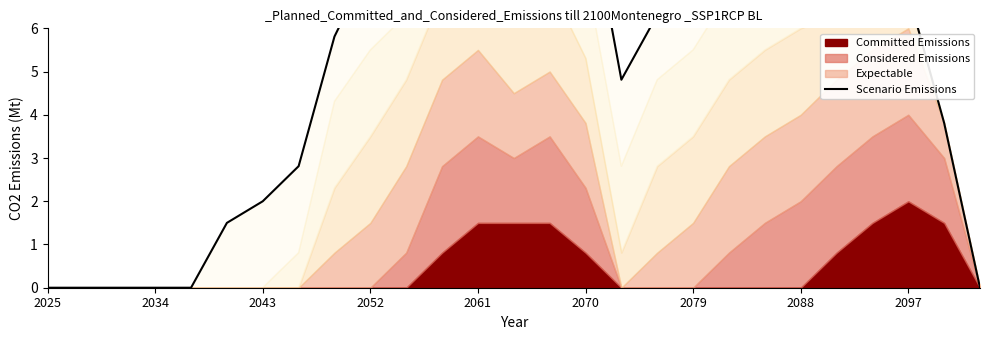

Where is the data nearest to the value 5?

16